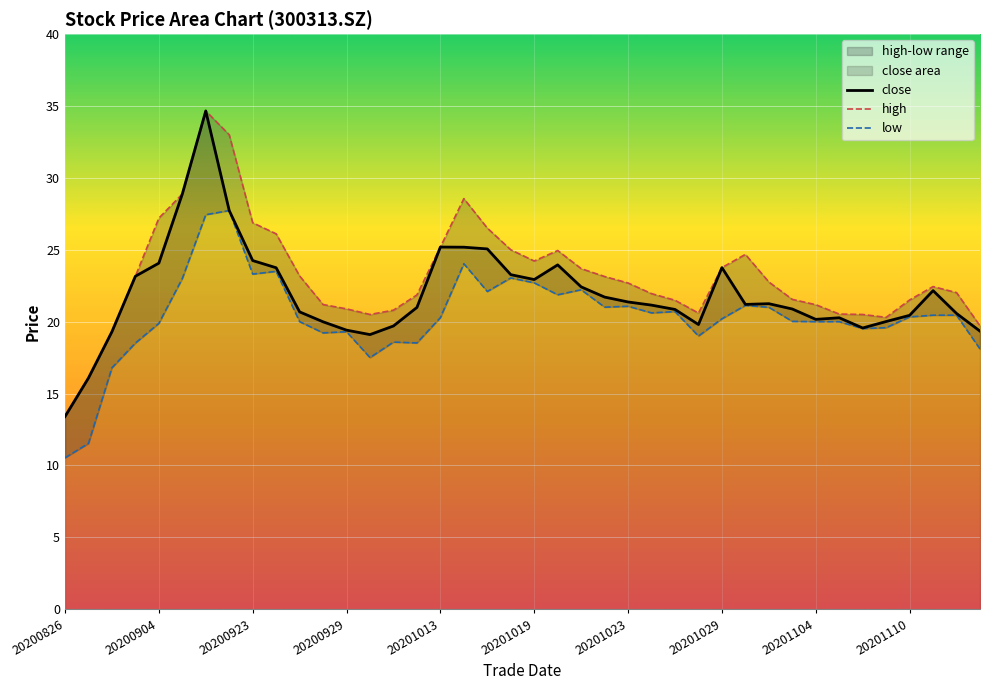

True or false: close has a value of 23.8 at 20201029.

True